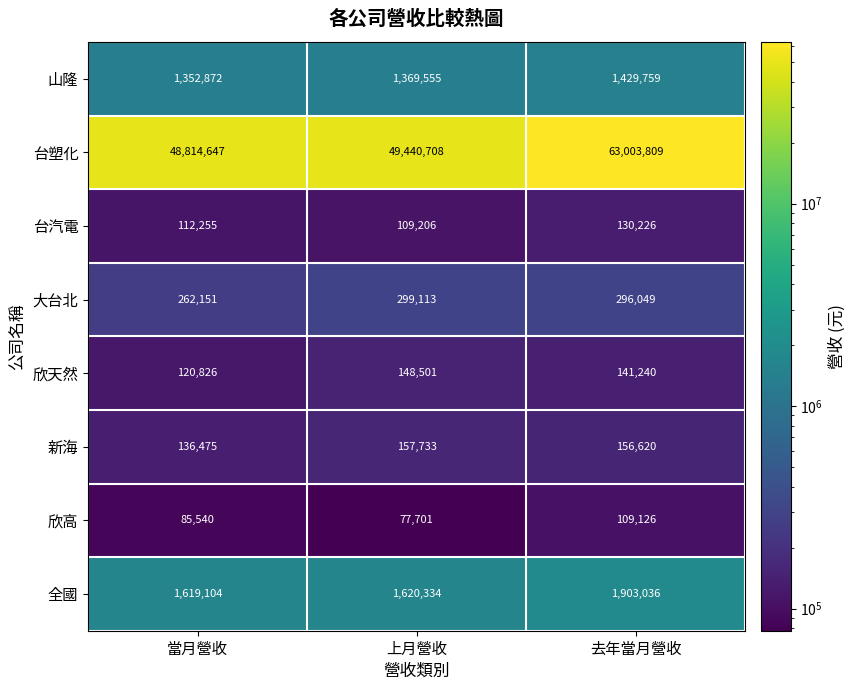

At 去年當月營收, list the series in order from smallest to largest.

欣高, 台汽電, 欣天然, 新海, 大台北, 山隆, 全國, 台塑化